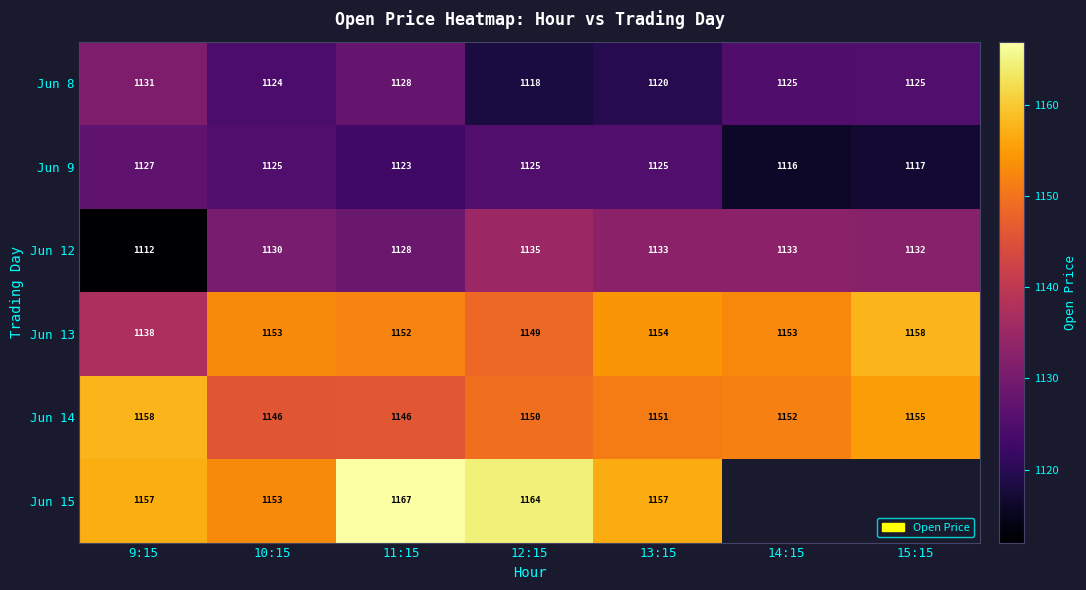

Is the value of Jun 13 at 15:15 greater than the value of Jun 12 at 14:15?

Yes